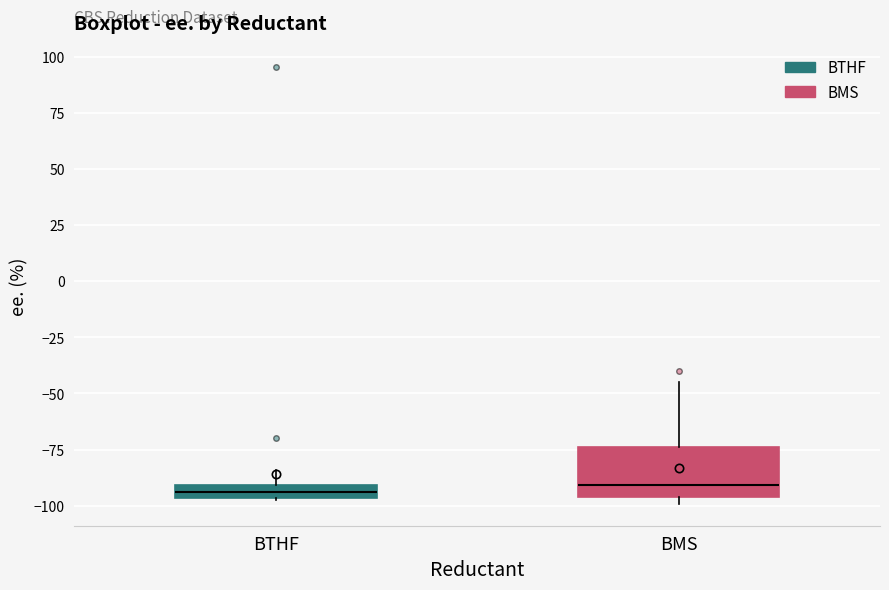

Where is the lower edge of the box for BTHF on the y-axis? The values are not printed on the chart, so give them approximately, as read against the axis.

-95